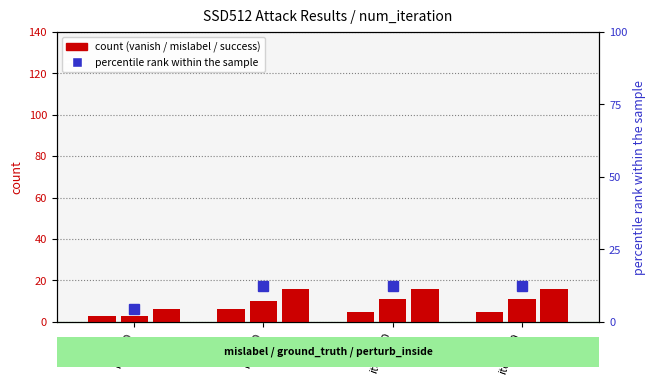

Is it true that success_count equals 16.0 at iter=100?

True